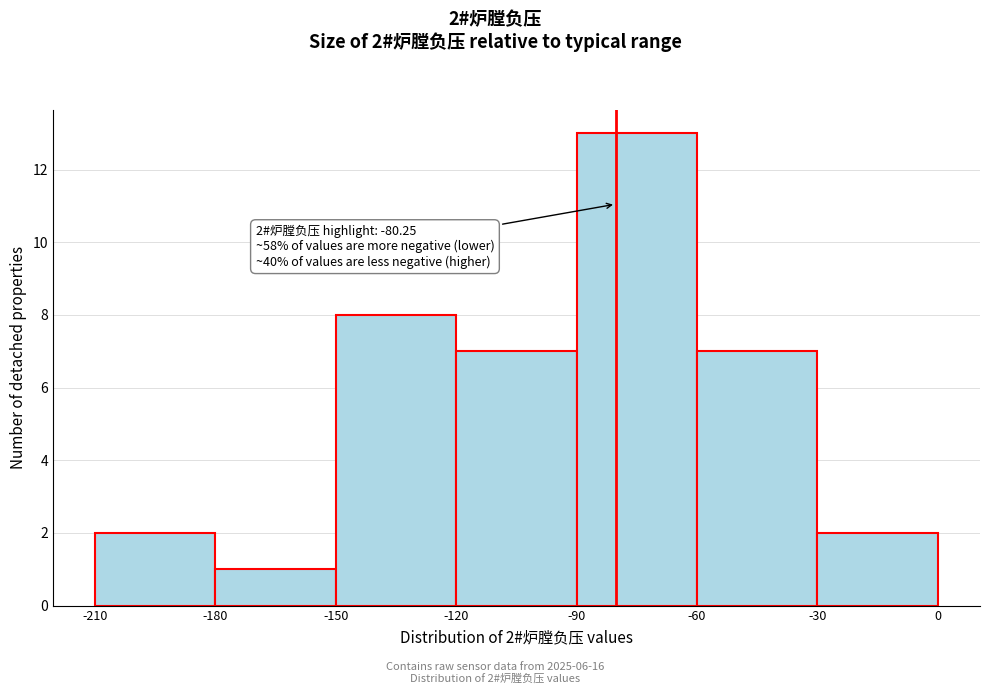

Which range on the x-axis has the tallest bar?

-90 to -60